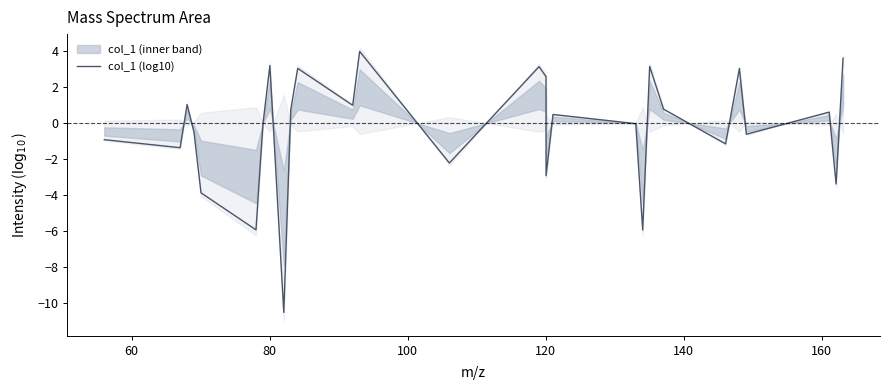

What is the highest value of the col_1 (log10) series?

4.0